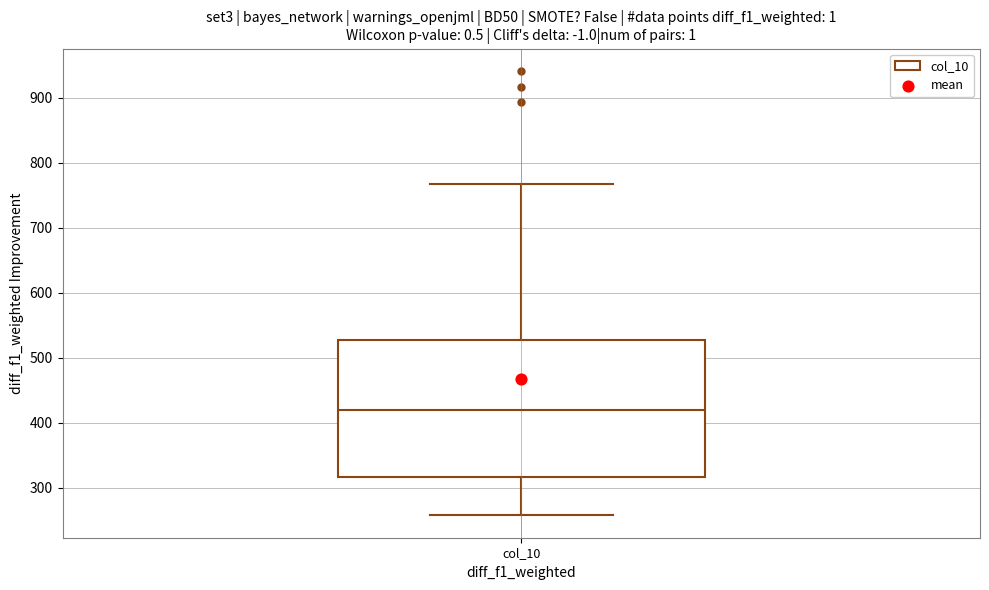

Read this box plot against the y-axis: the position of the median line, the range covered by the box, and the ends of both whiskers. The values are not printed on the chart, so give them approximately, as read against the axis.

median 420, box 320 to 530, whiskers 260 to 770